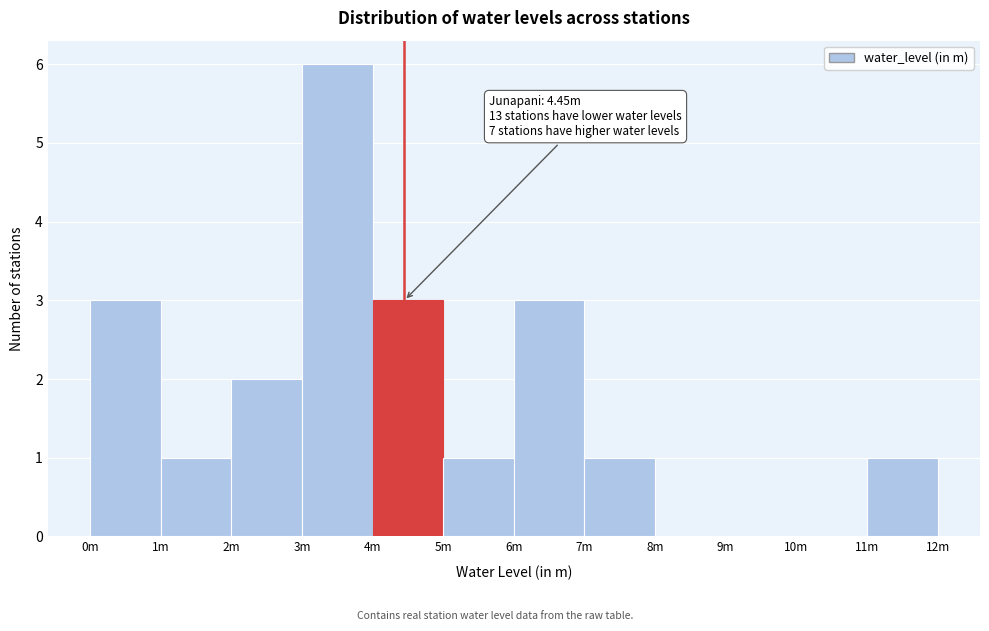

Reading left to right, transcribe all the data shown in this chart.

0m=3	1m=1	2m=2	3m=6	4m=3	5m=1	6m=3	7m=1	8m=0	9m=0	10m=0	11m=1